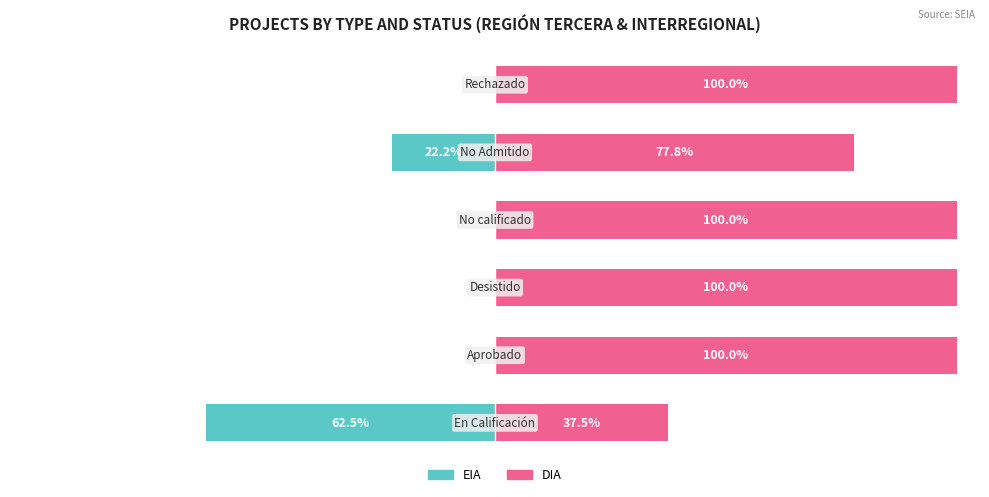

At how many categories does at least one series exceed 72?

5